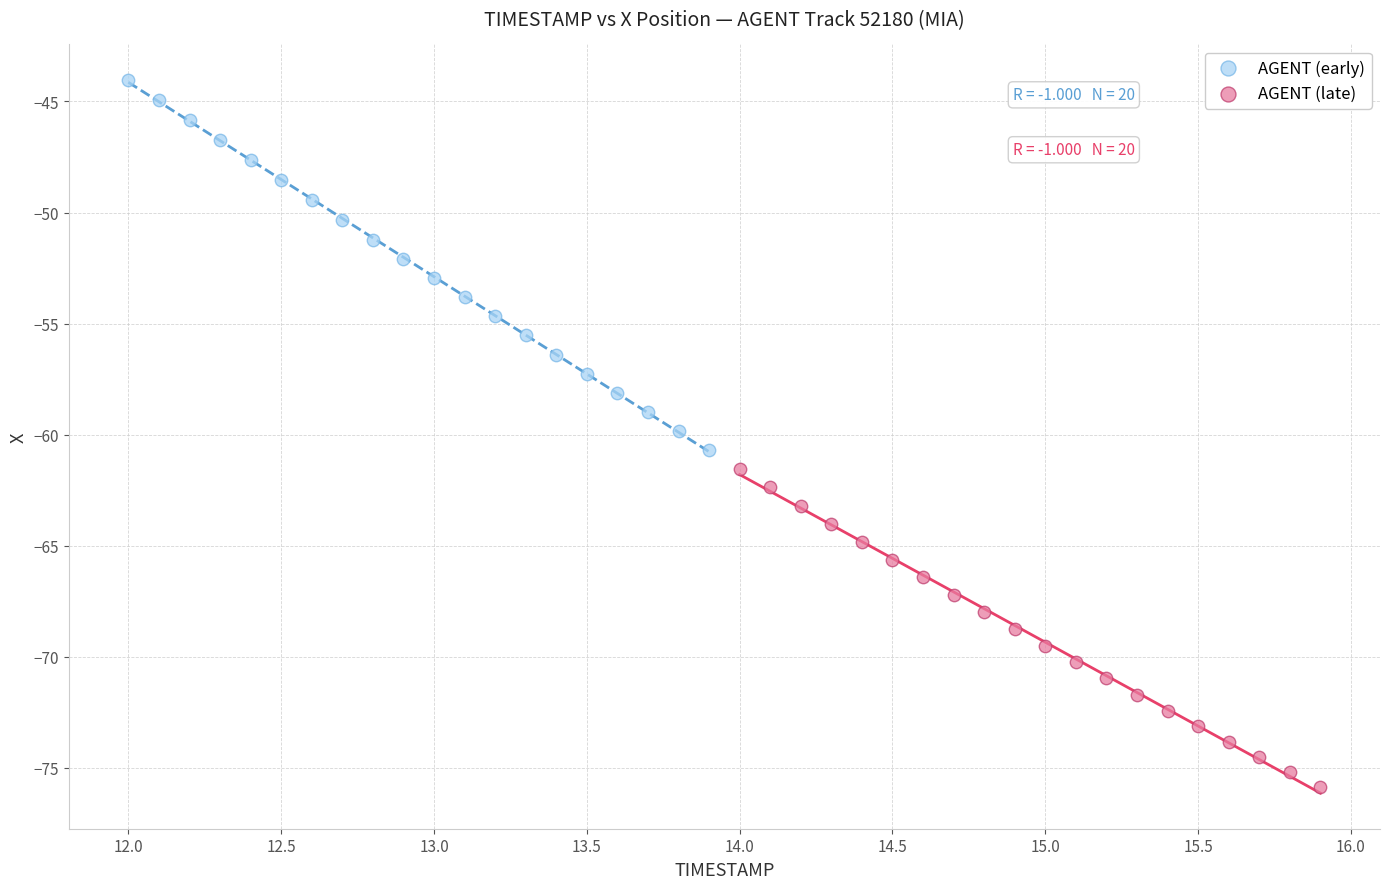

Which series contains the highest Y value?

AGENT (early)